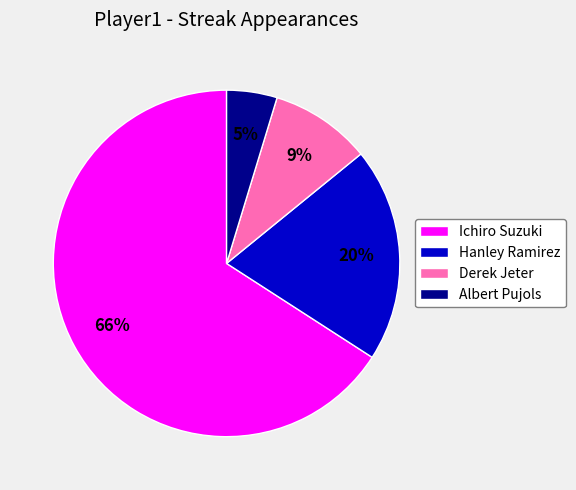

Rank the categories by value from lowest to highest.

Albert Pujols, Derek Jeter, Hanley Ramirez, Ichiro Suzuki